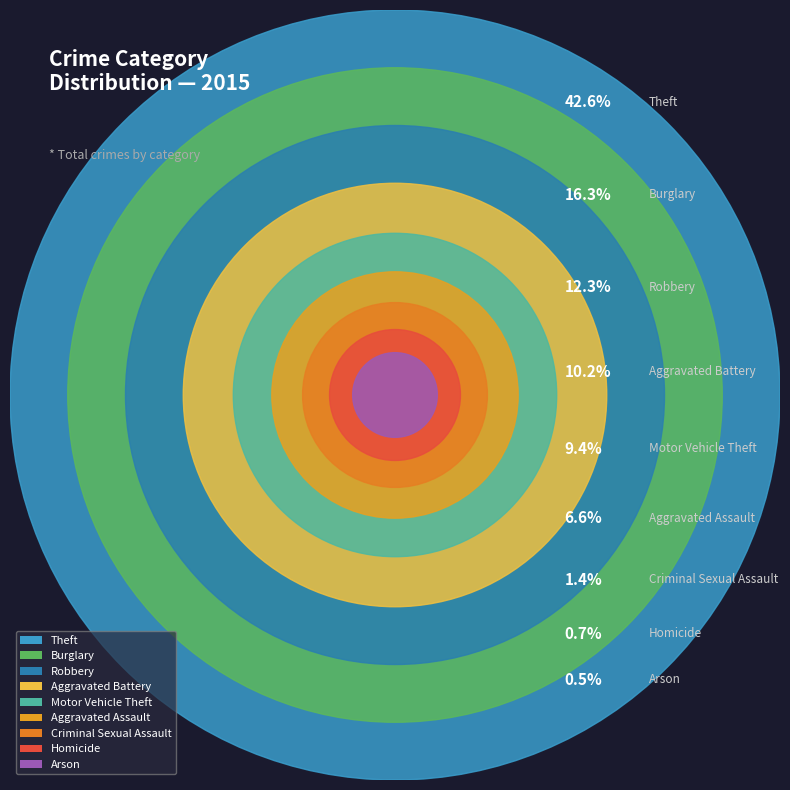

Which category has the biggest portion of the pie?

Theft